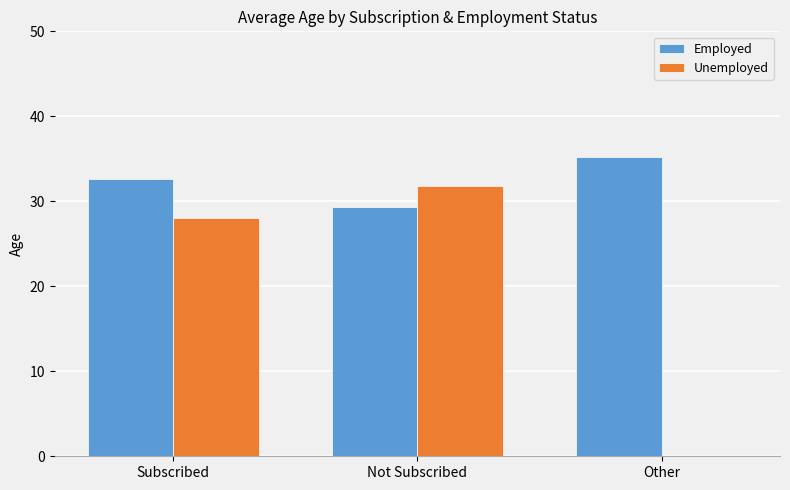

The value of Unemployed at Subscribed is 28.0. True or false?

True